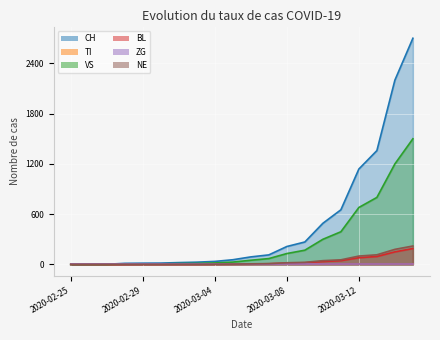

At which label is NE closest to 110?

2020-03-13